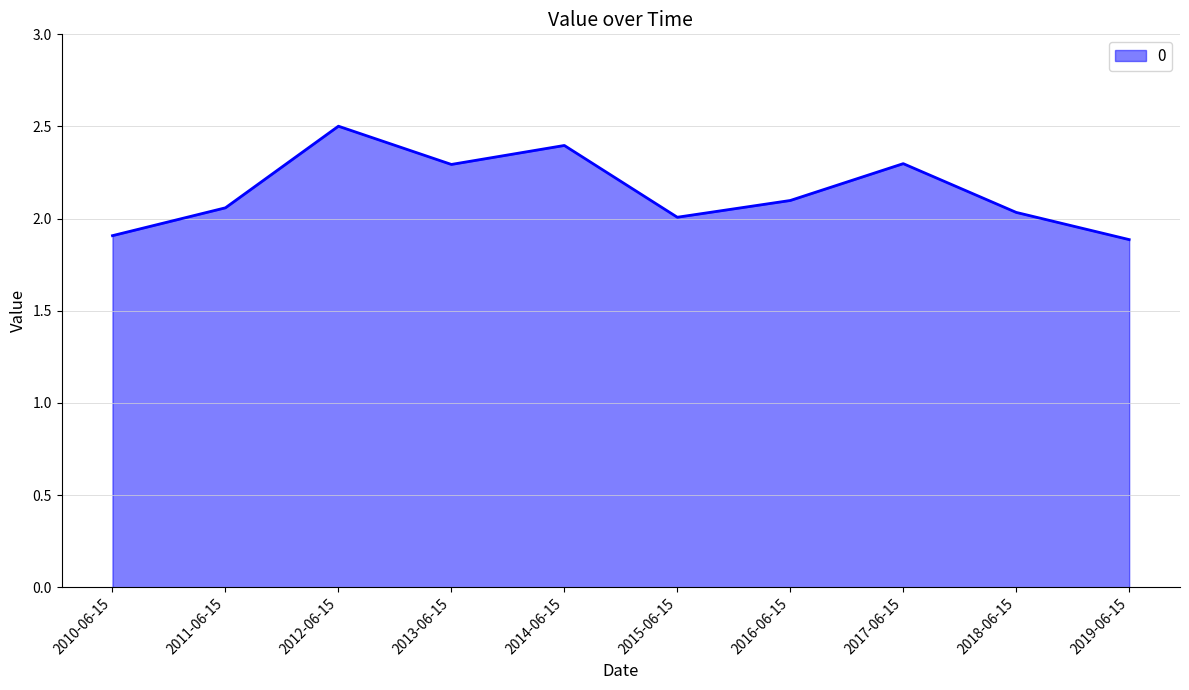

The chart shows a value of 3.6 at 2012-06-15. True or false?

False